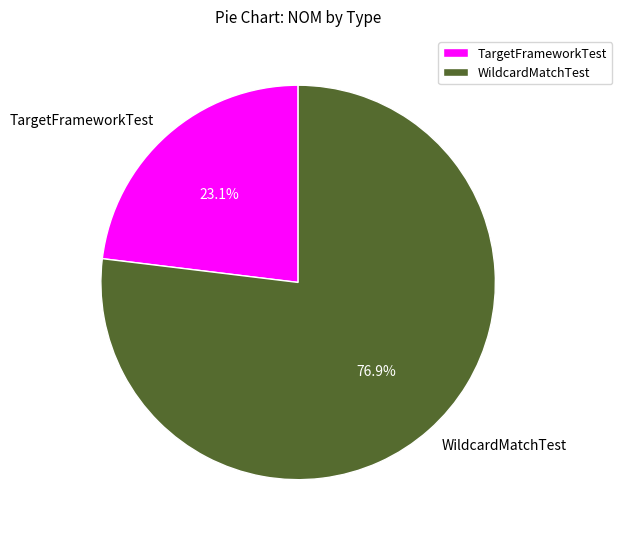

How many slices are in this pie chart?

2